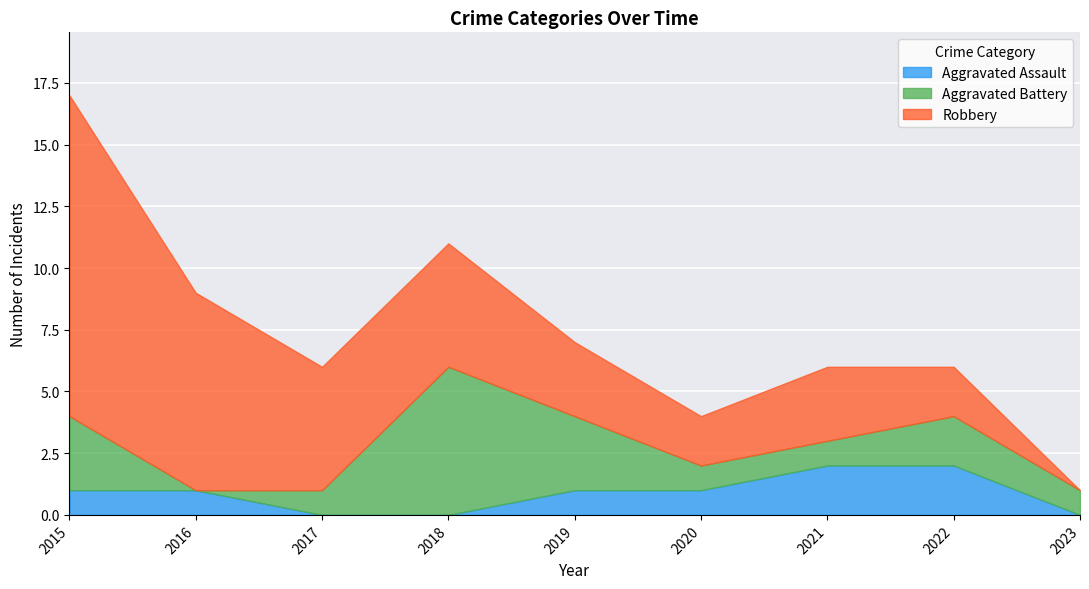

How many intersections are there between Aggravated Battery and Robbery?

1